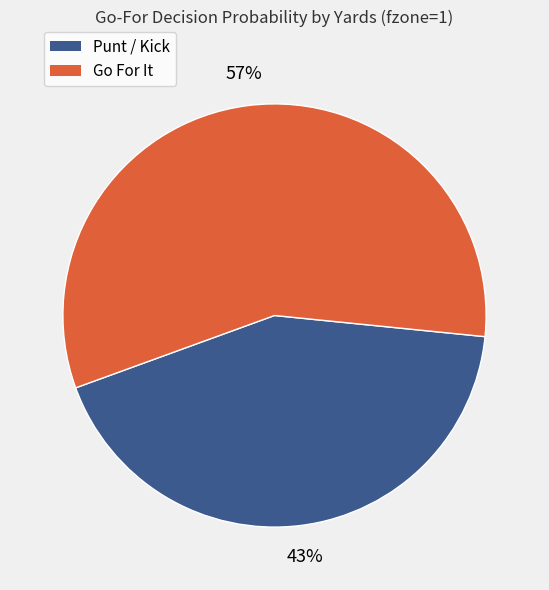

To the nearest percent, what is the average slice percentage?

50%